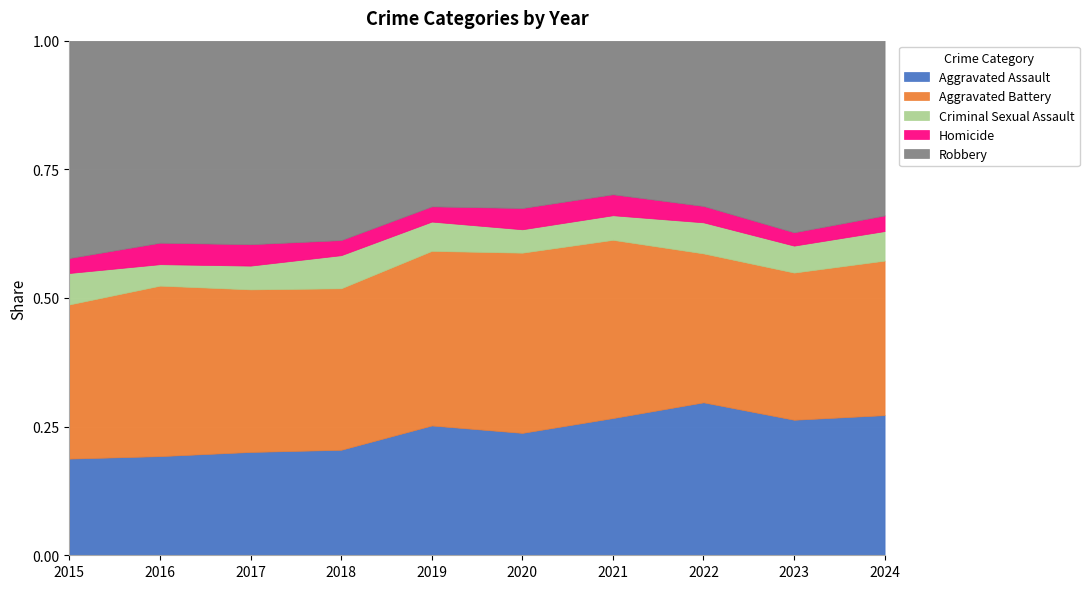

Is it true that Aggravated Battery equals 801 at 2022?

False